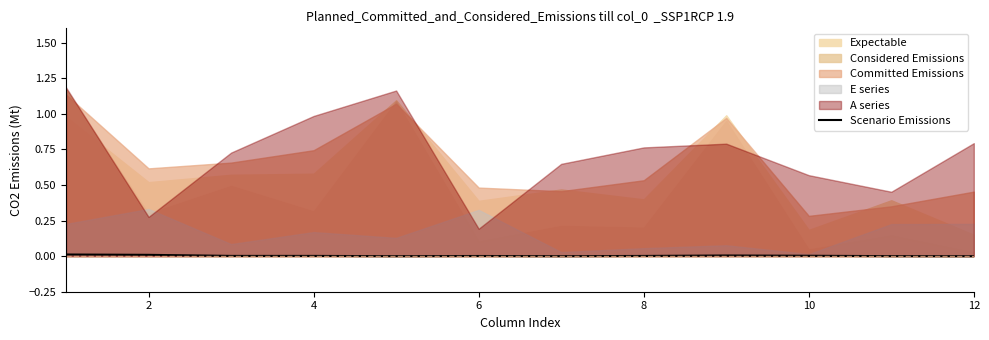

Is it true that Scenario Emissions equals 0.0 at 8?

True